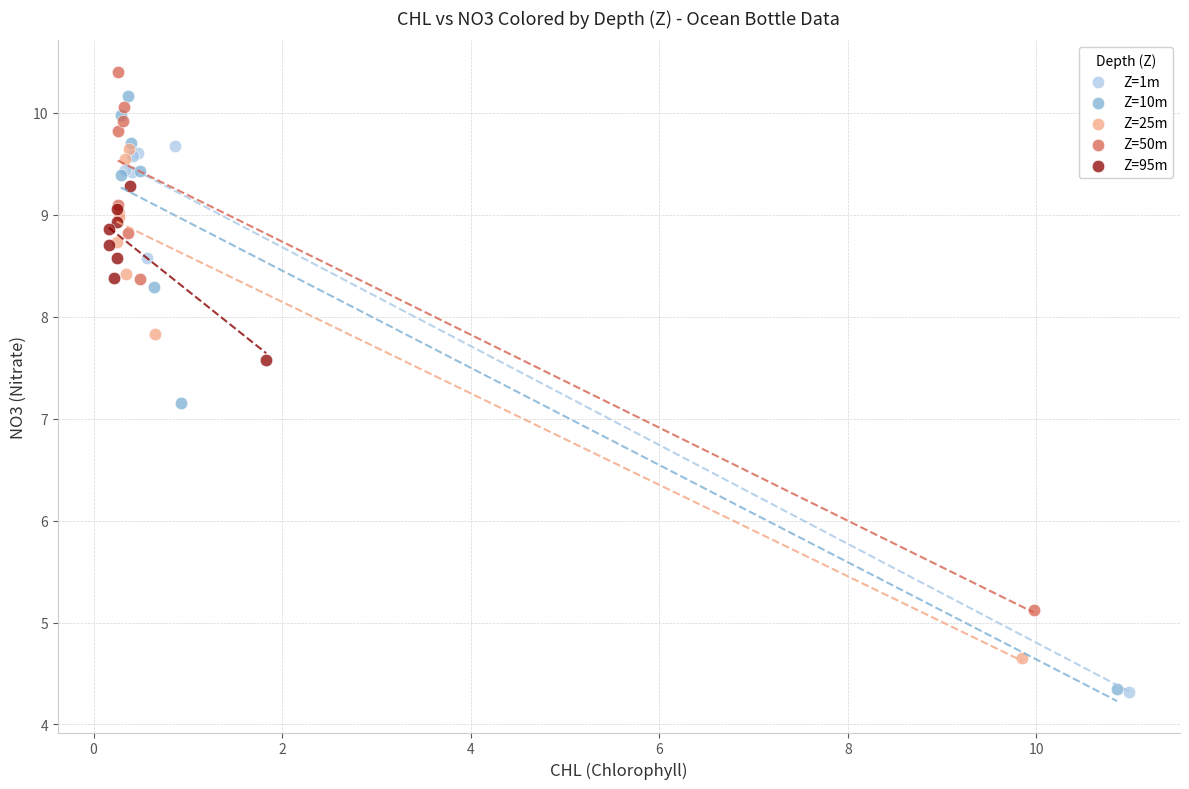

Which series has the widest spread of Y values?

Z=10m